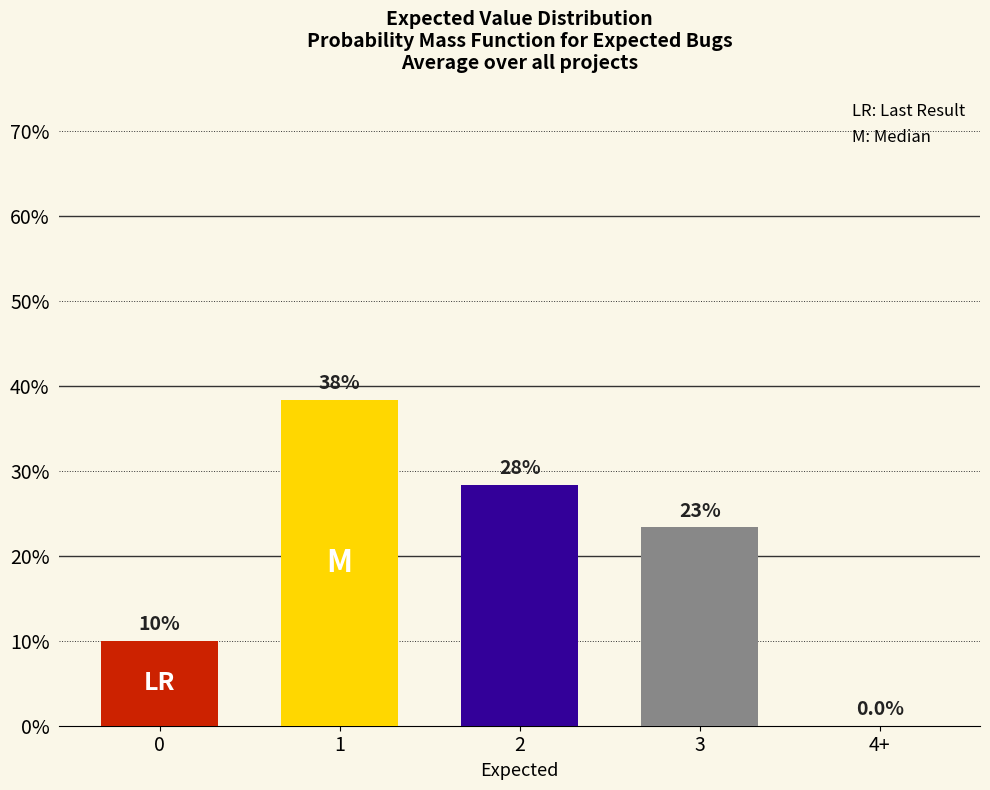

What is the average value?

20.0